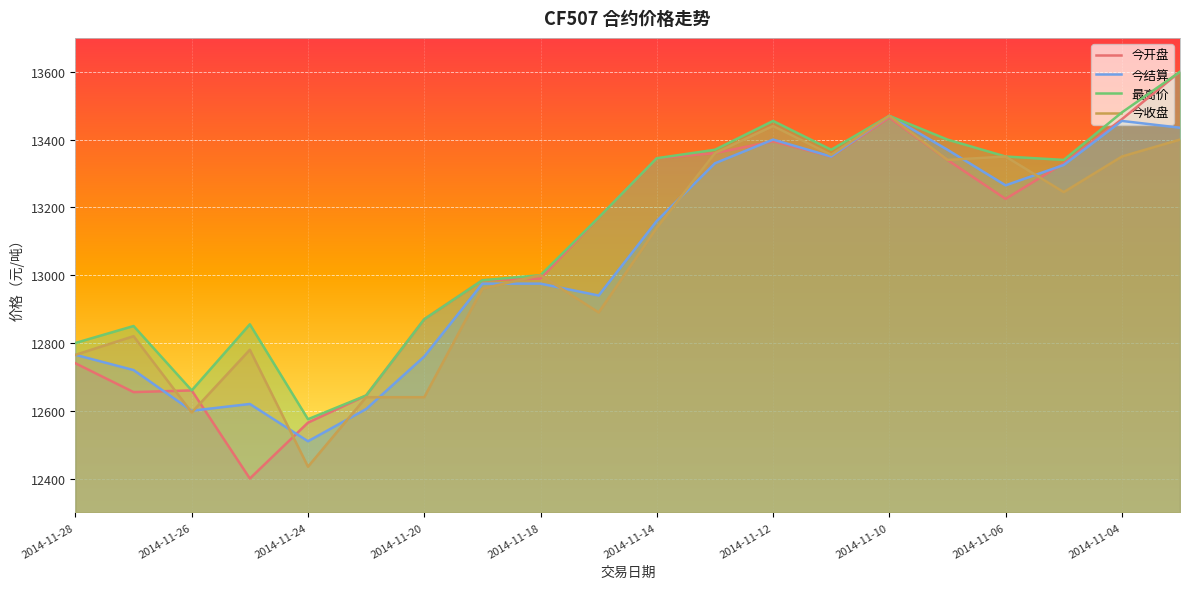

Between 2014-11-25 and 2014-11-14, which series saw the biggest shift?

今开盘